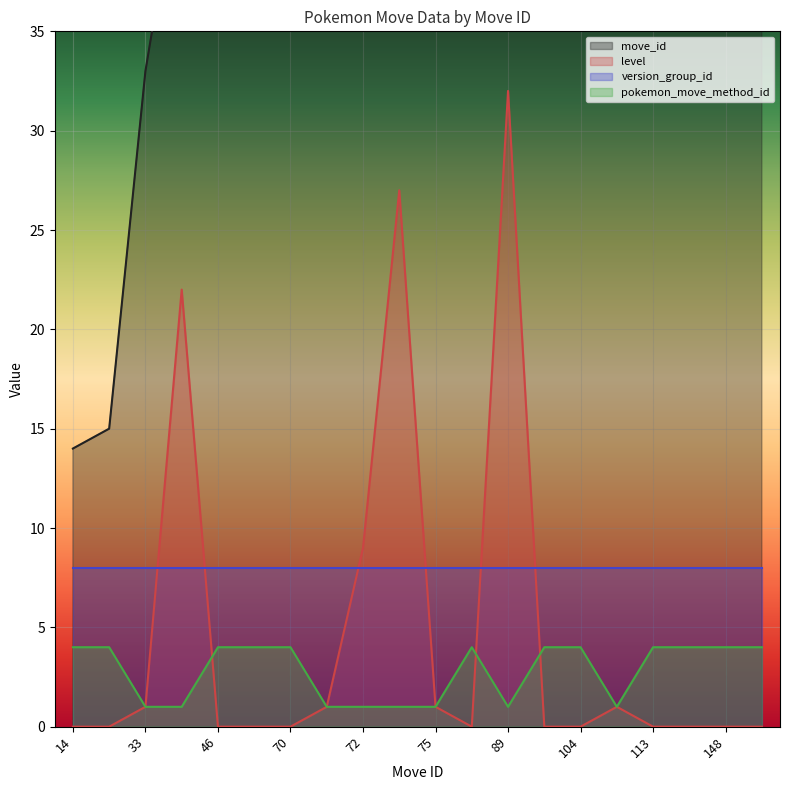

Which series has the largest range (max minus min)?

move_id